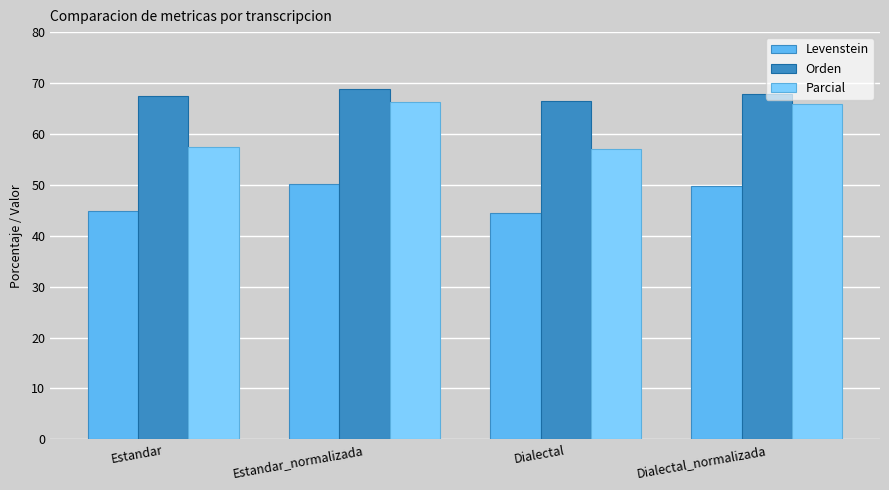

Which series has the largest range (max minus min)?

Parcial